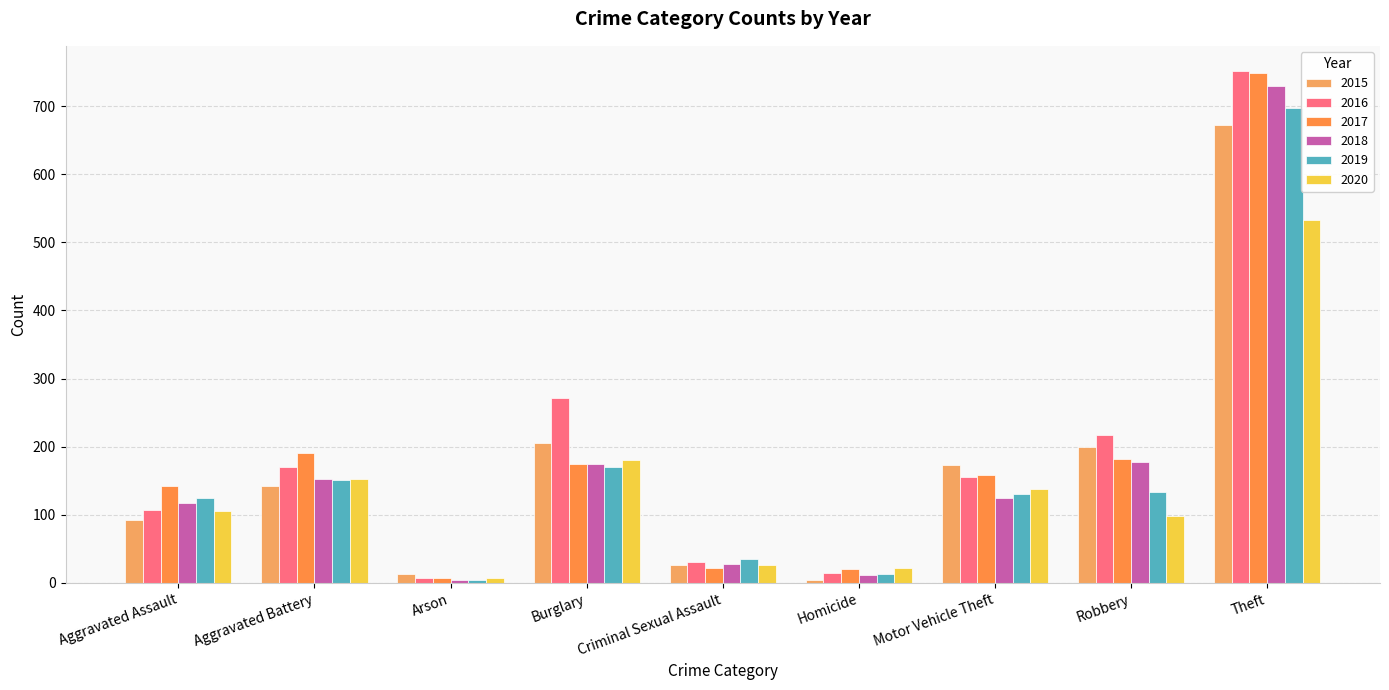

What is the difference between the maximum and minimum values in the 2018 series?

724